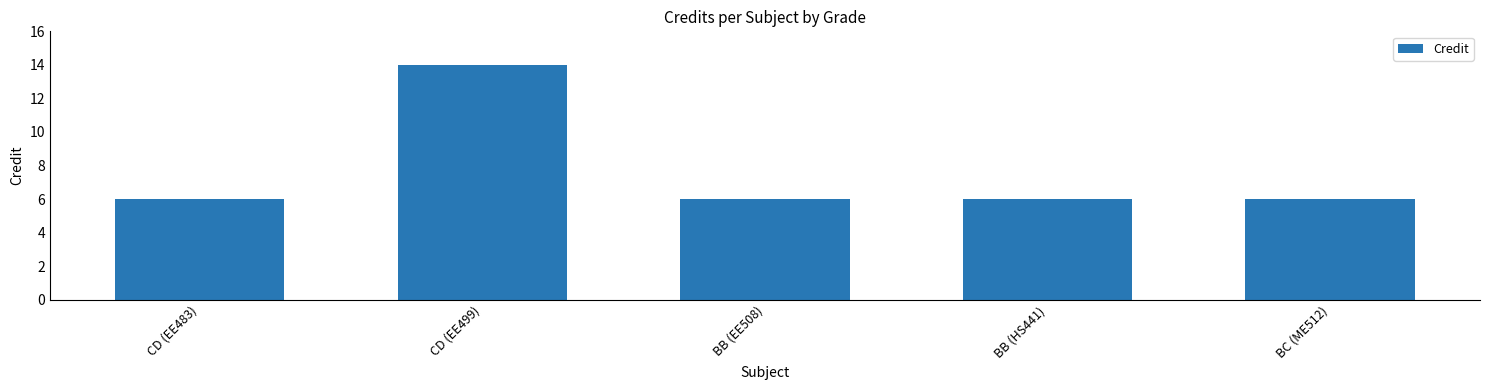

What is the value of the 2nd bar from the left?

14